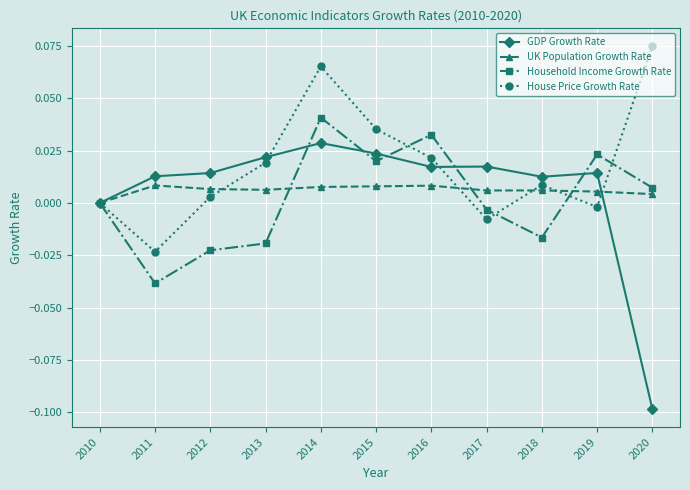

How many interior local peaks does the House Price Growth Rate series have?

2